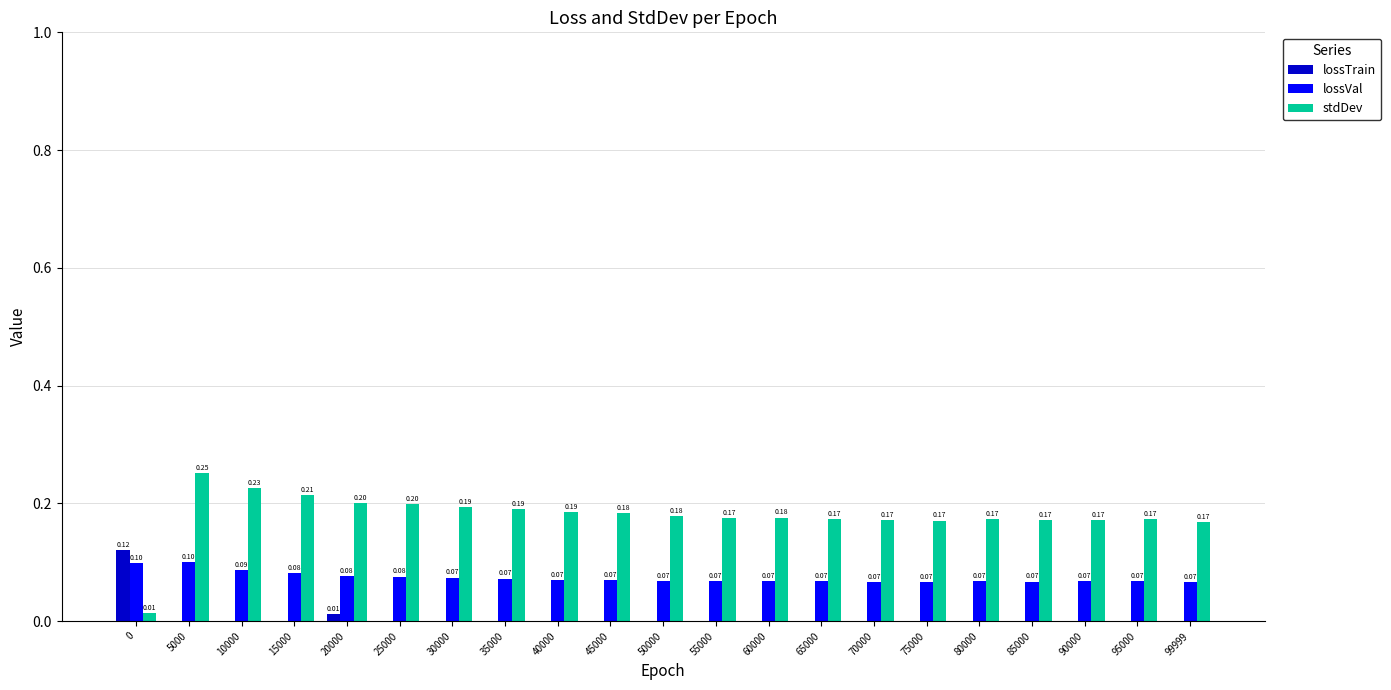

How many groups of bars are there?

21